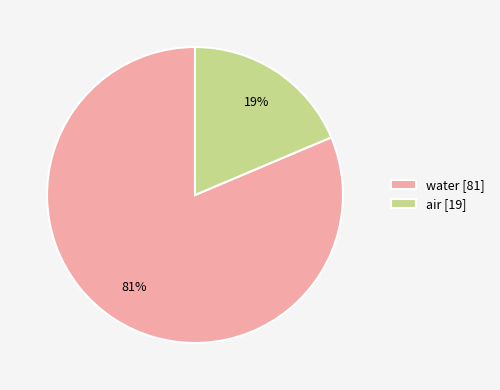

To the nearest percent, what is the combined percentage of air [19] and water [81]?

100%